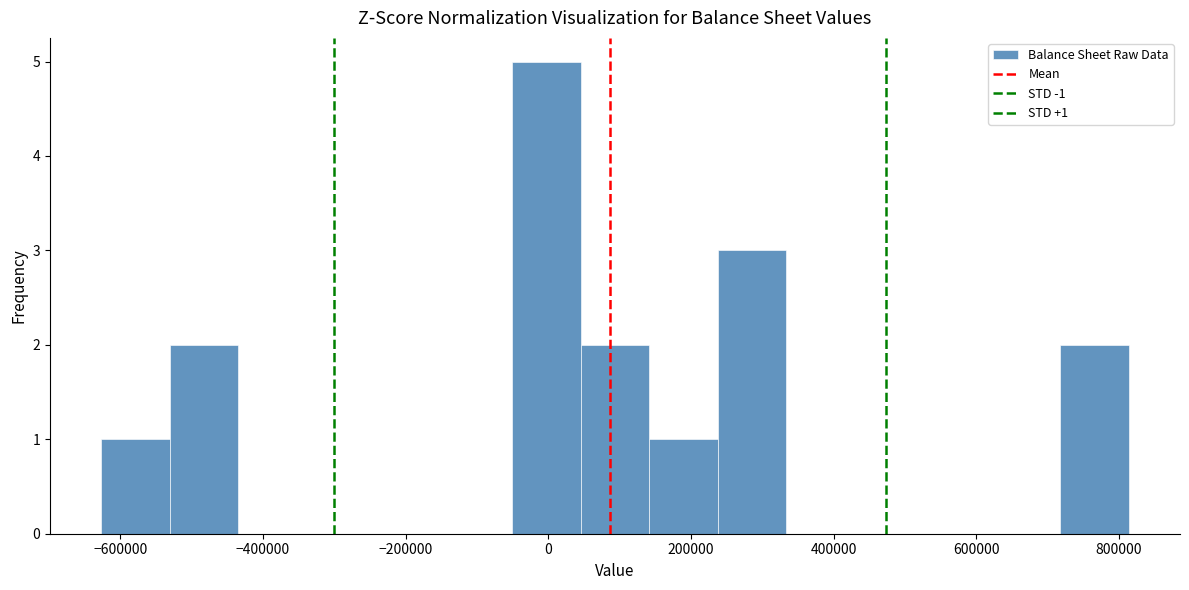

Which range on the x-axis has the tallest bar?

-60000 to 40000